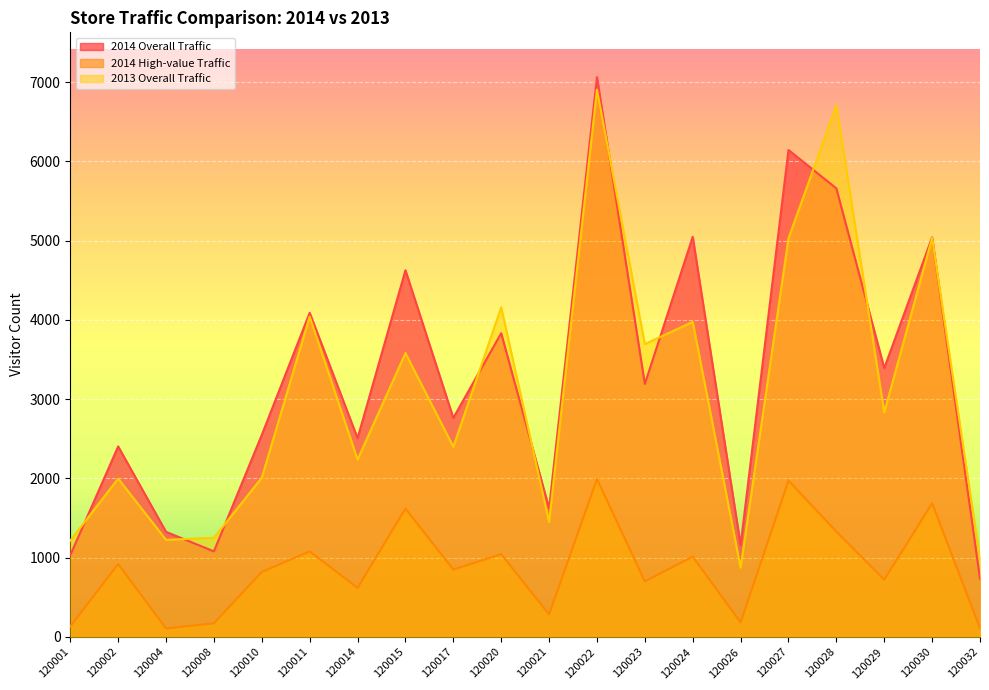

What is the value of the 2014 Overall Traffic point at the 8th from the left?

4627